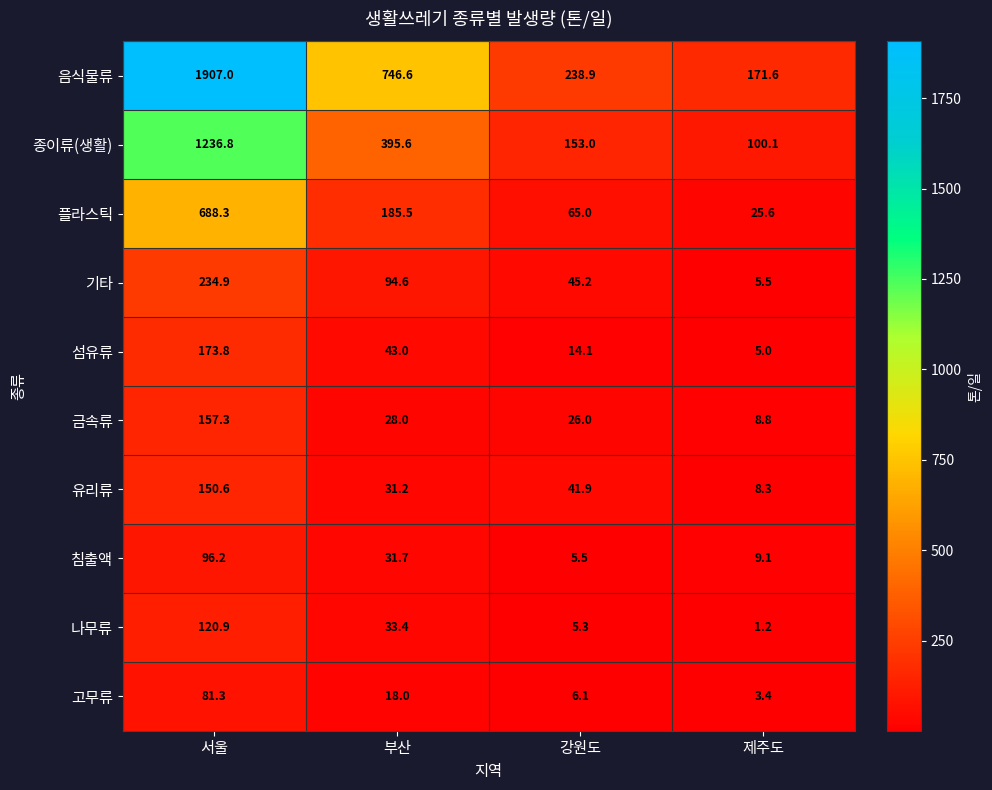

At which label does 종이류(생활) first exceed 395?

서울